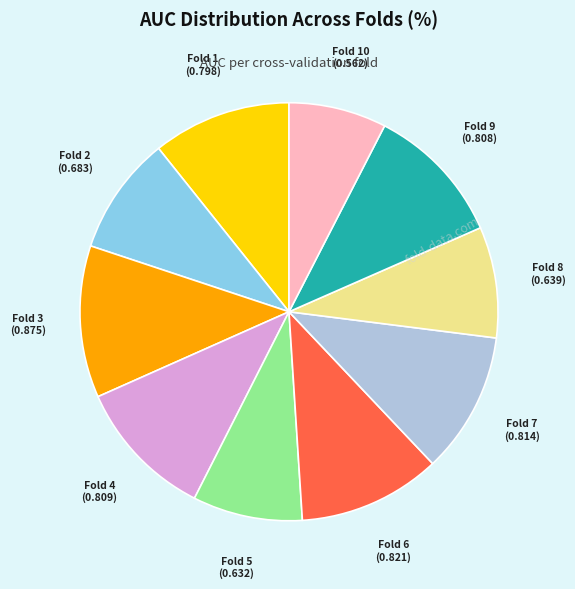

How many slices are in this pie chart?

10